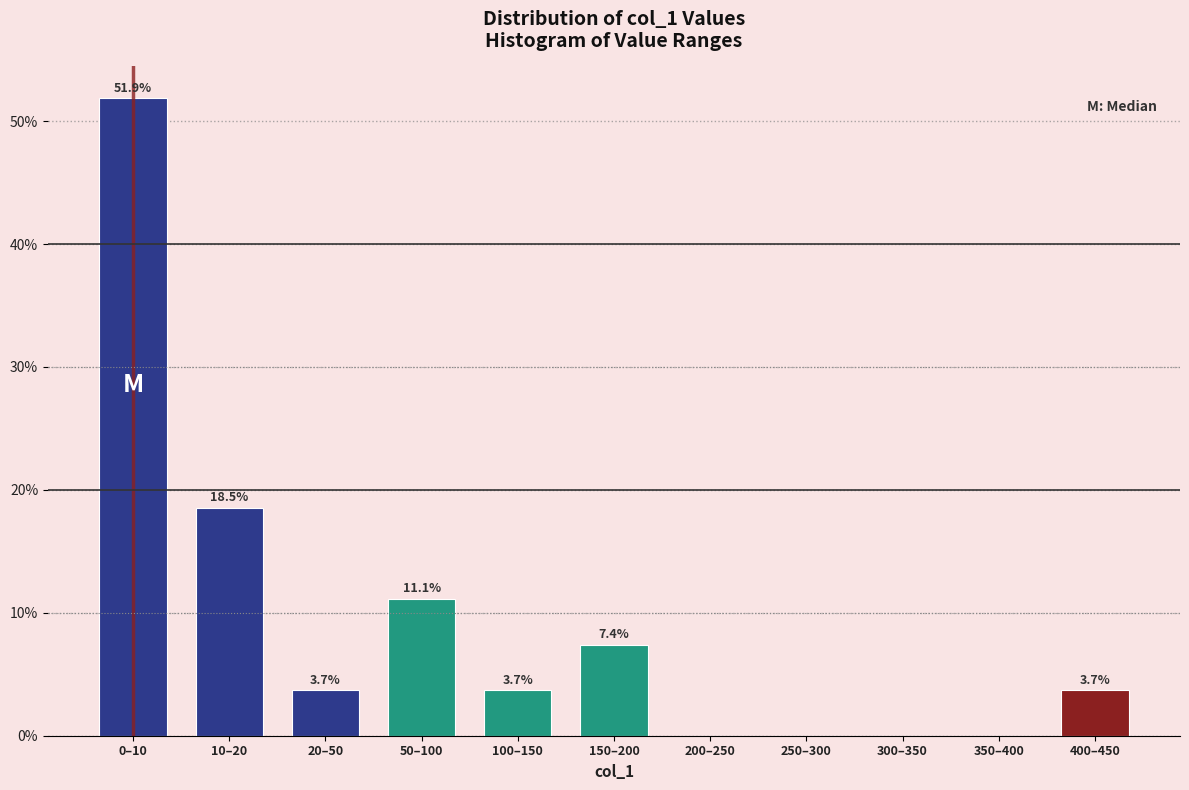

Reading left to right, transcribe all the data shown in this chart.

0–10=51.9	10–20=18.5	20–50=3.7	50–100=11.1	100–150=3.7	150–200=7.4	200–250=0.0	250–300=0.0	300–350=0.0	350–400=0.0	400–450=3.7